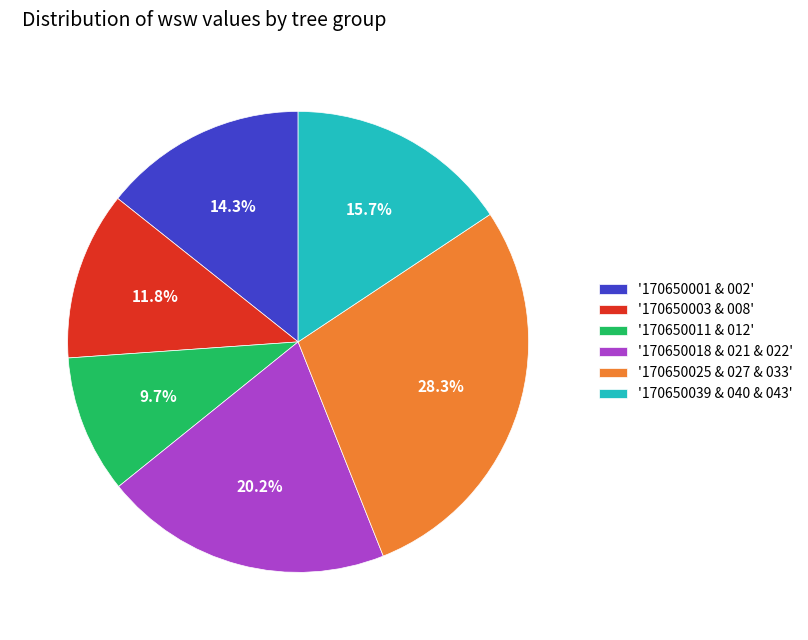

Approximately how many times larger is the value at '170650039 & 040 & 043' compared to '170650001 & 002'?

1.1